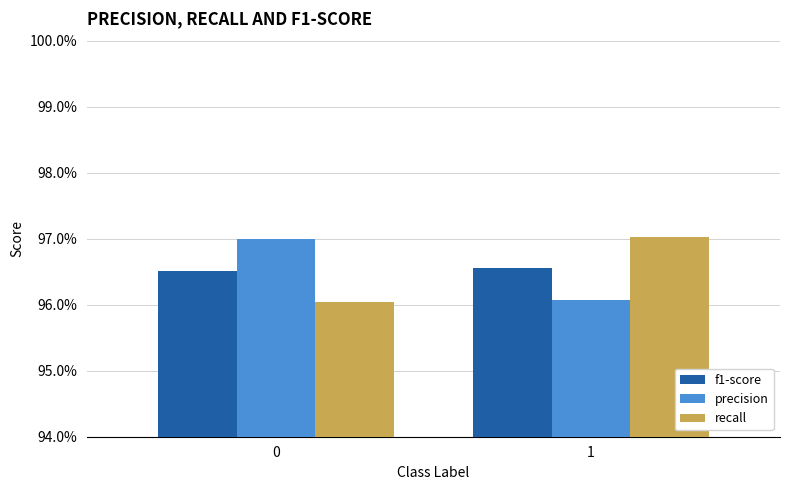

At which label is precision closest to 0?

1